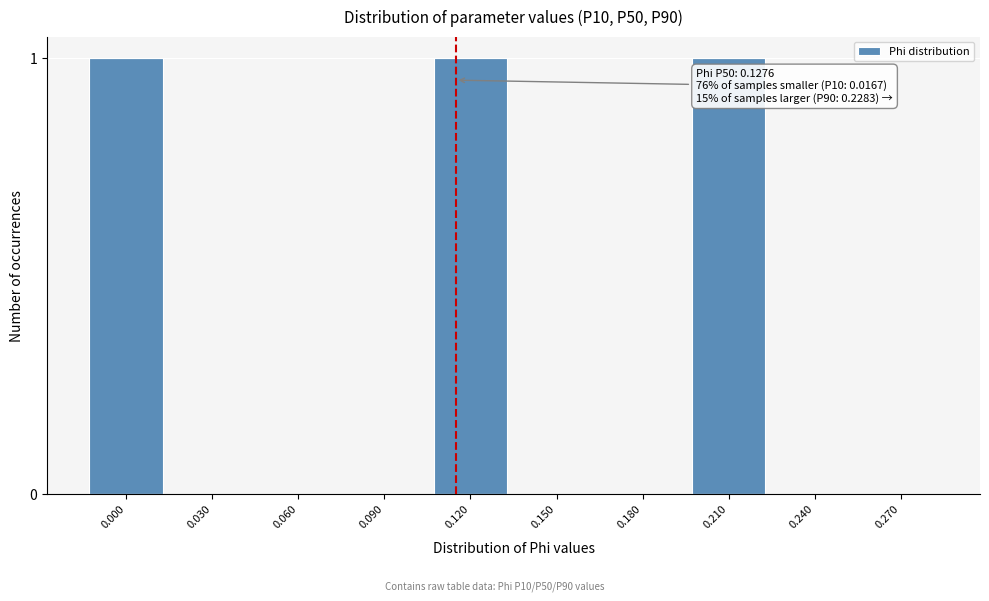

Reading right to left, list all the values displayed in this chart.

0.270=0	0.240=0	0.210=1	0.180=0	0.150=0	0.120=1	0.090=0	0.060=0	0.030=0	0.000=1